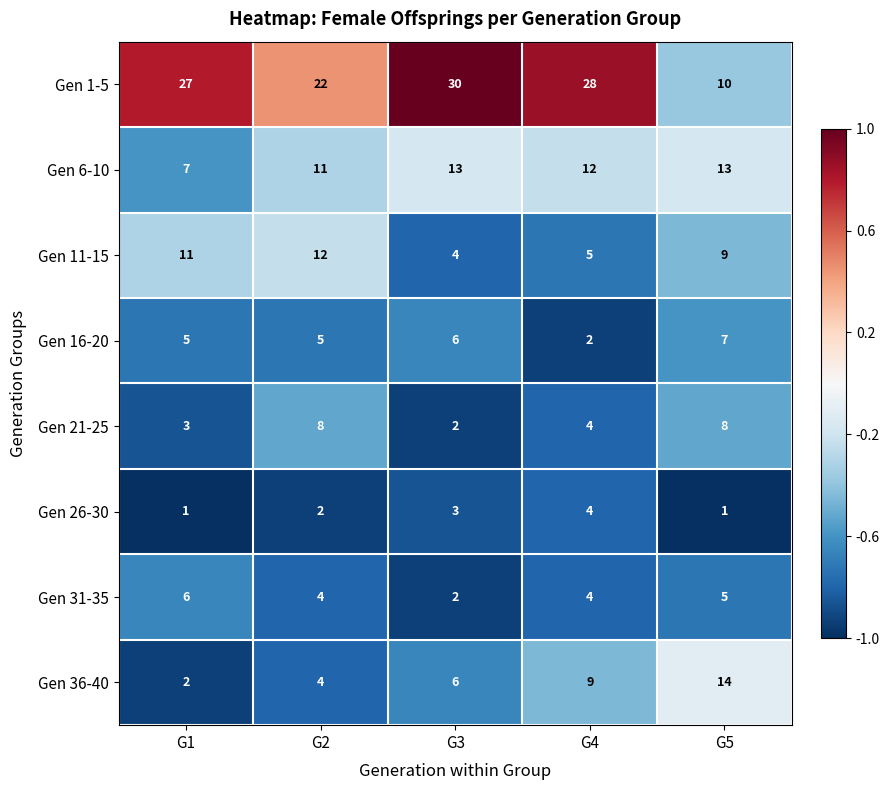

What is the greatest value displayed?

30